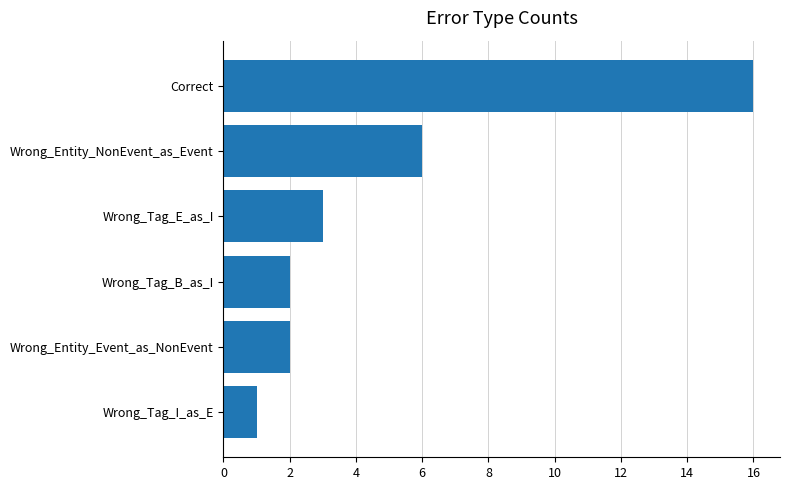

What is the sum of all values?

30